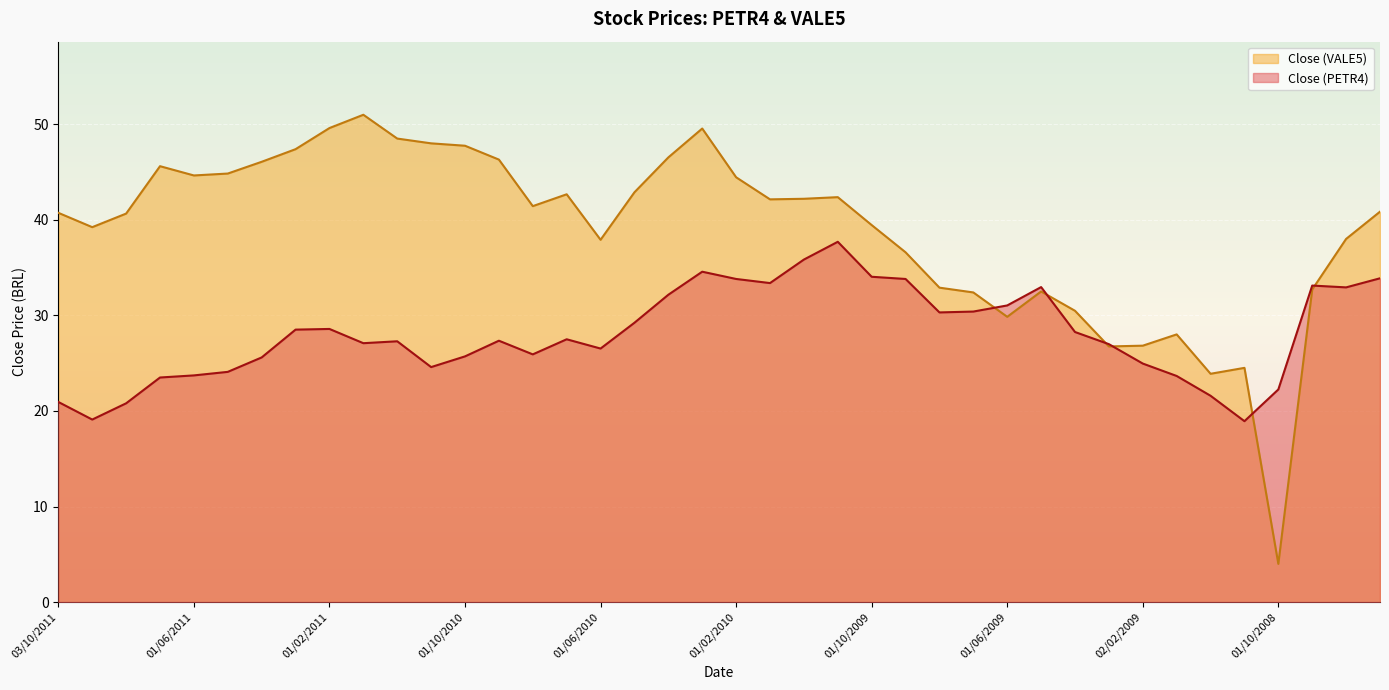

What position from the right is 01/12/2010?

30